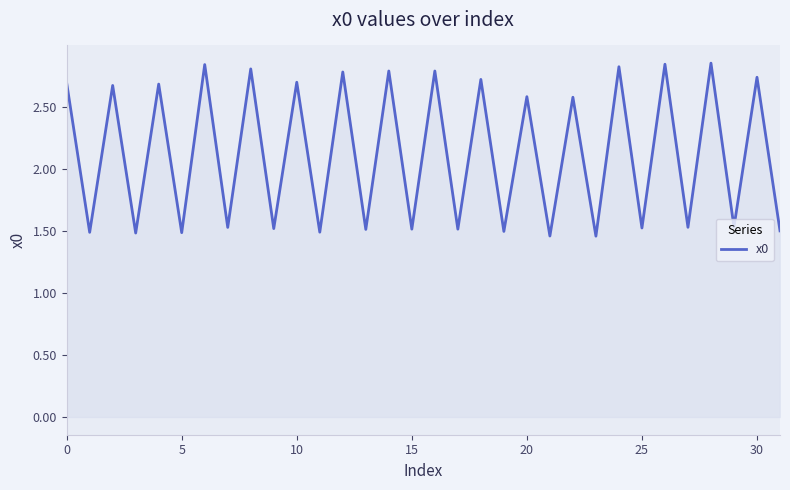

What is the difference between the maximum and minimum values?

1.4